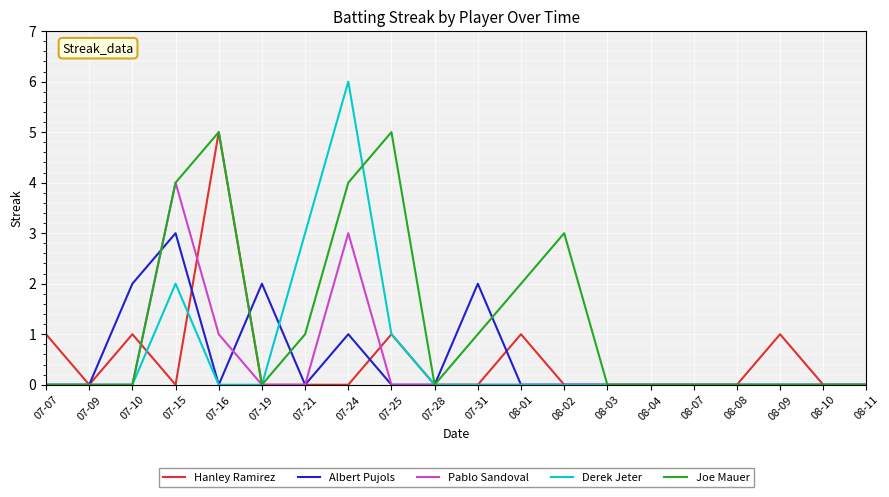

At which category is the sum across all series the highest?

07-24